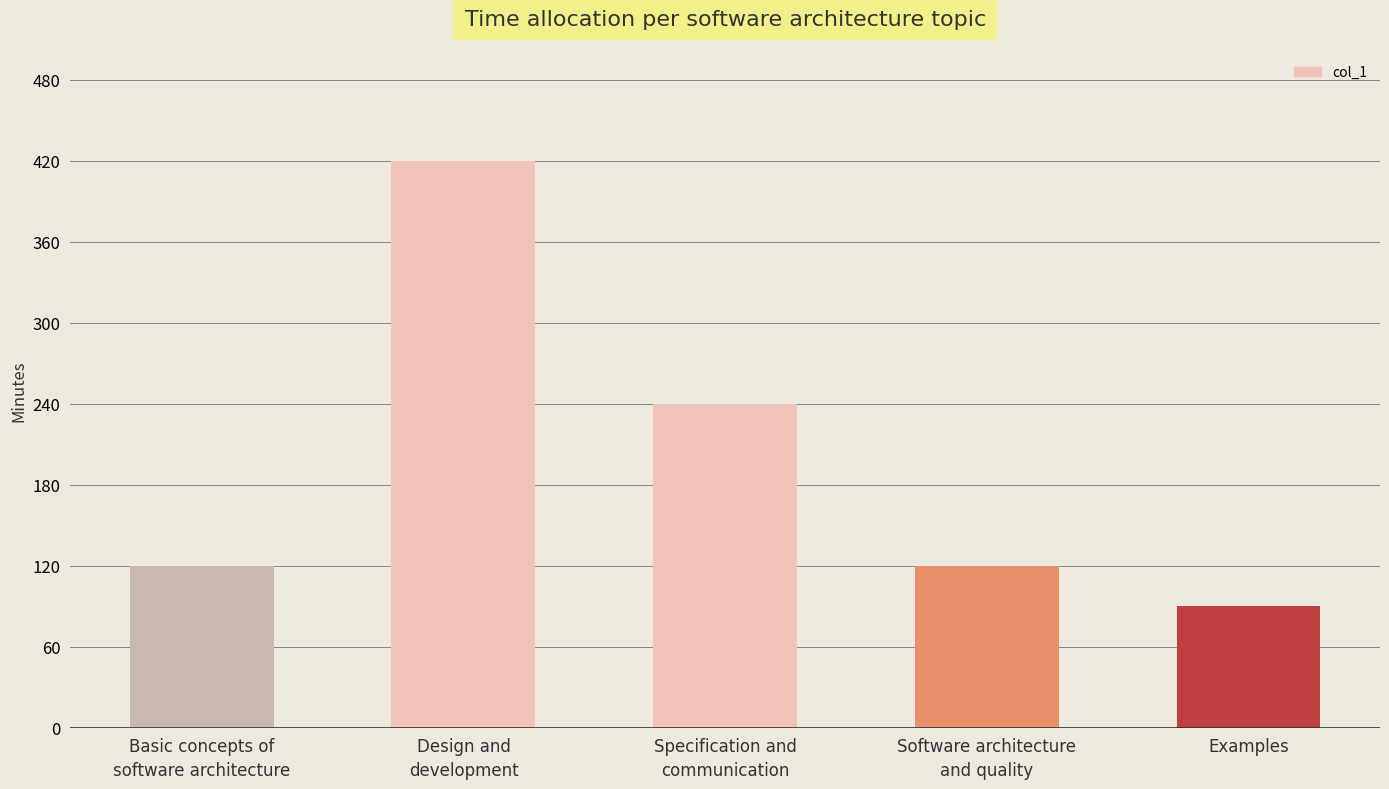

What is the value of the 4th bar from the left?

120